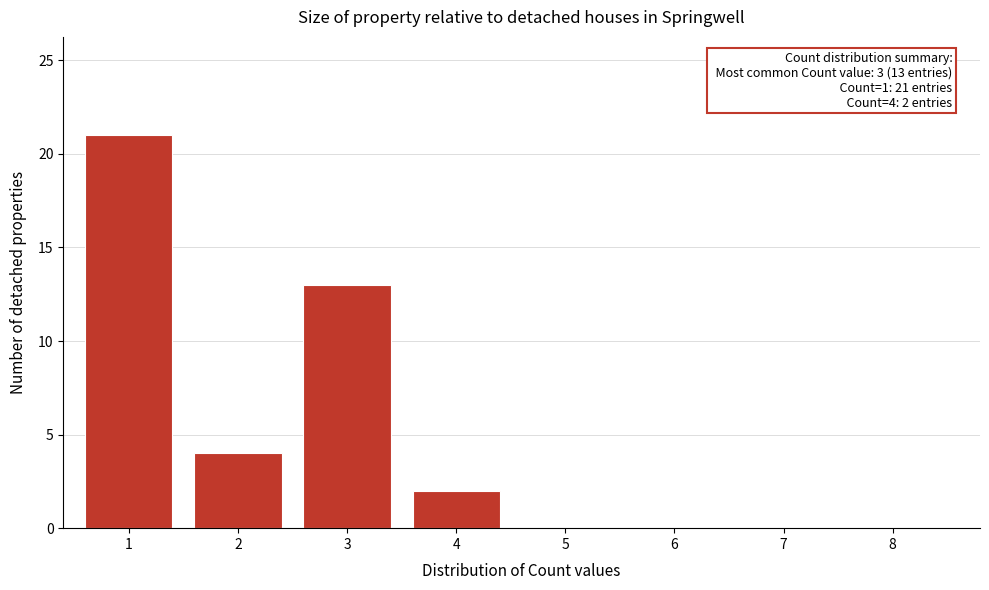

Which range on the x-axis has the tallest bar?

0.5 to 1.5